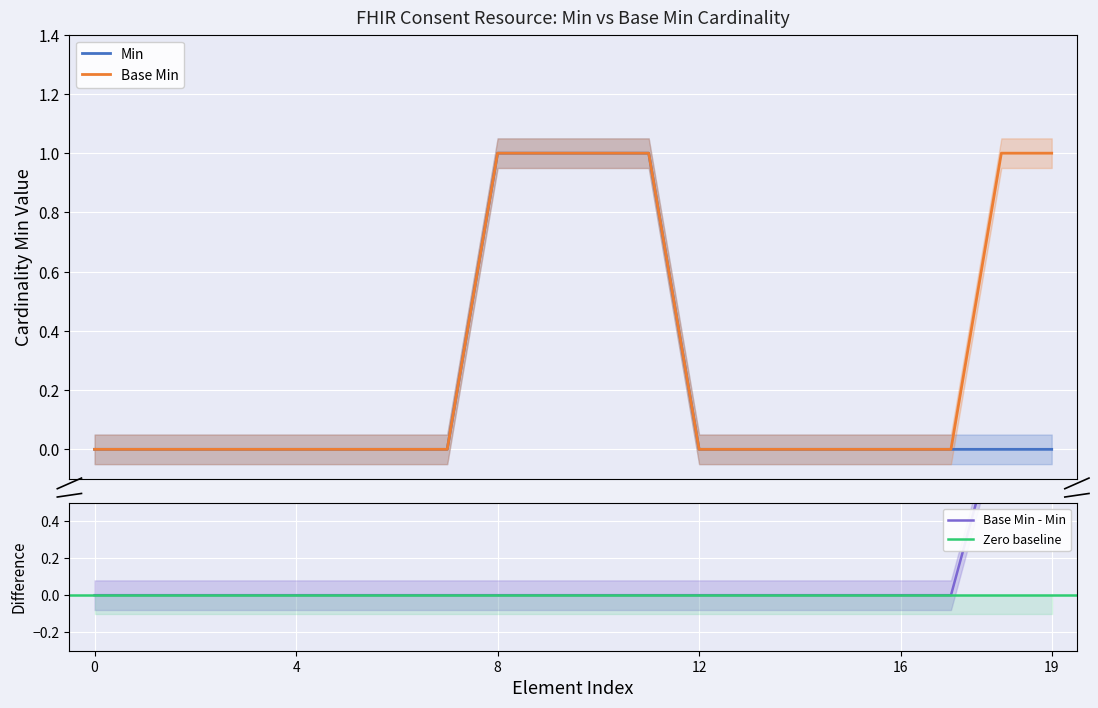

What is the sum of all Base Min values?

6